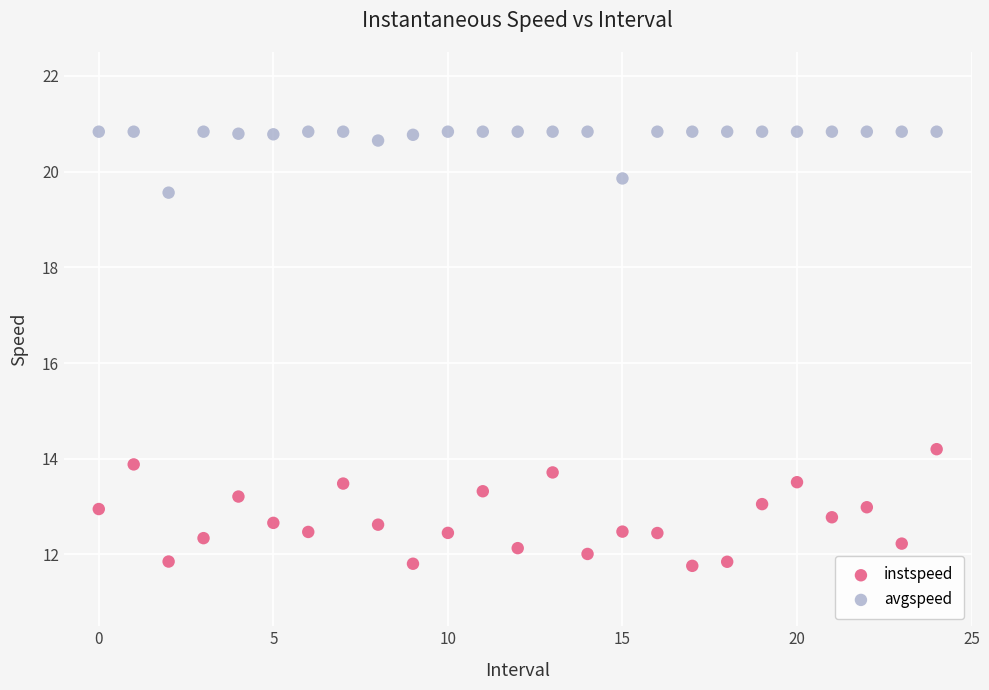

In the avgspeed series, what Y value is closest to 20?

19.9